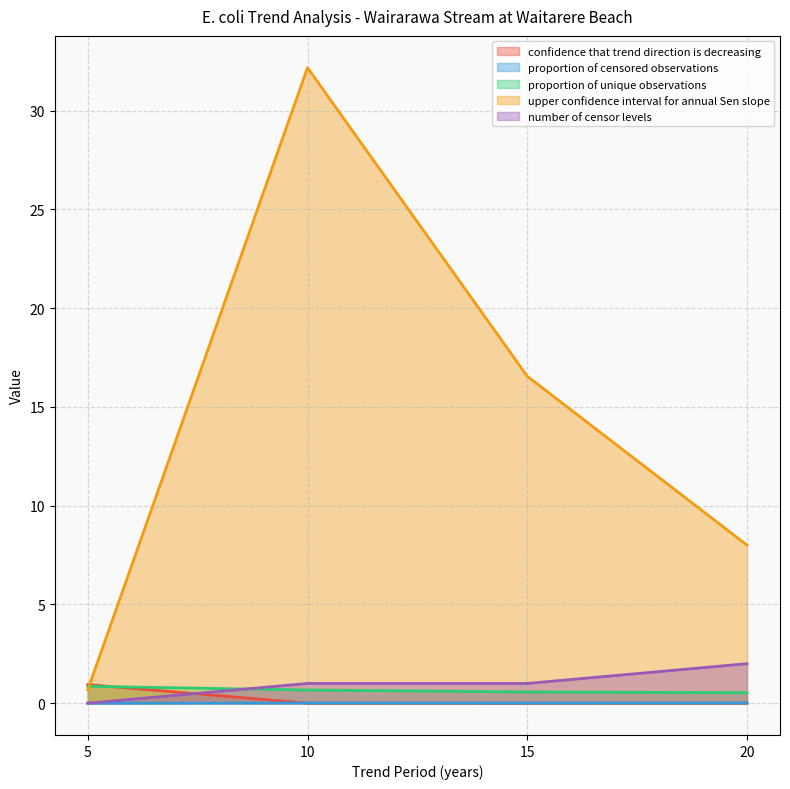

At which label is proportion of unique observations closest to 0?

20